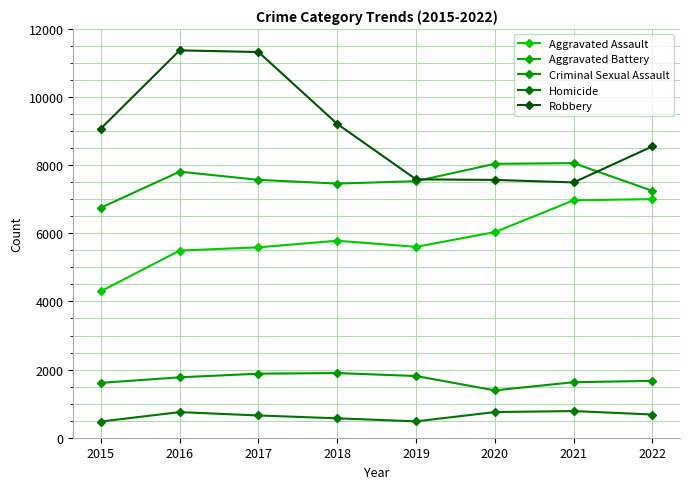

At which category is the sum across all series the highest?

2016